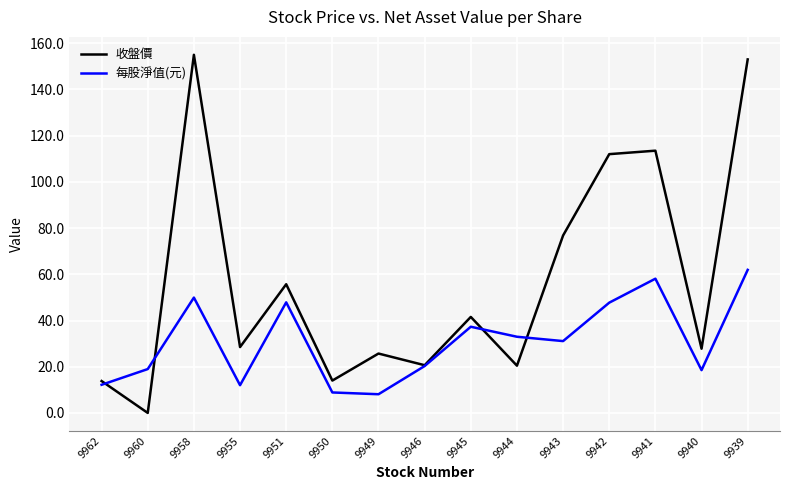

In 每股淨值(元), how many points are higher than both neighbors (excluding endpoints)?

4